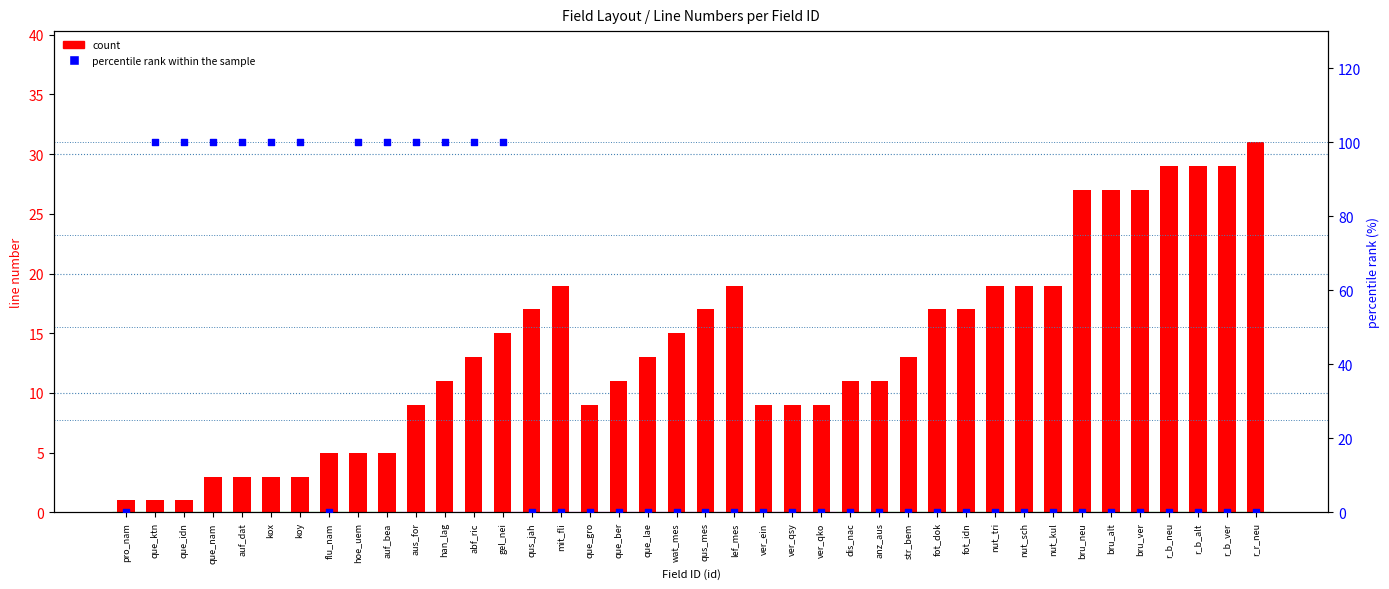

Which series reaches the maximum Y coordinate?

percentile rank within the sample